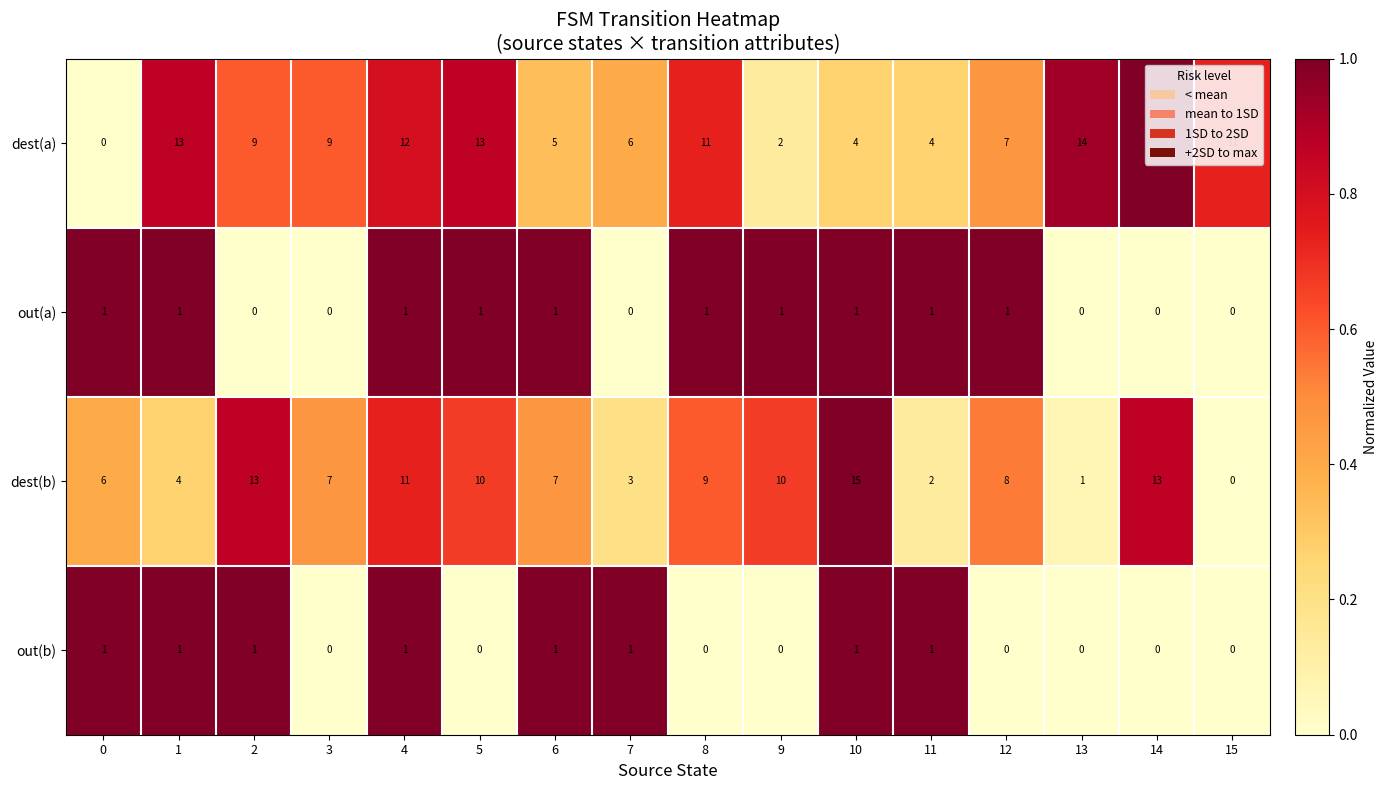

What is the spread (max minus min) of values at 5?

13